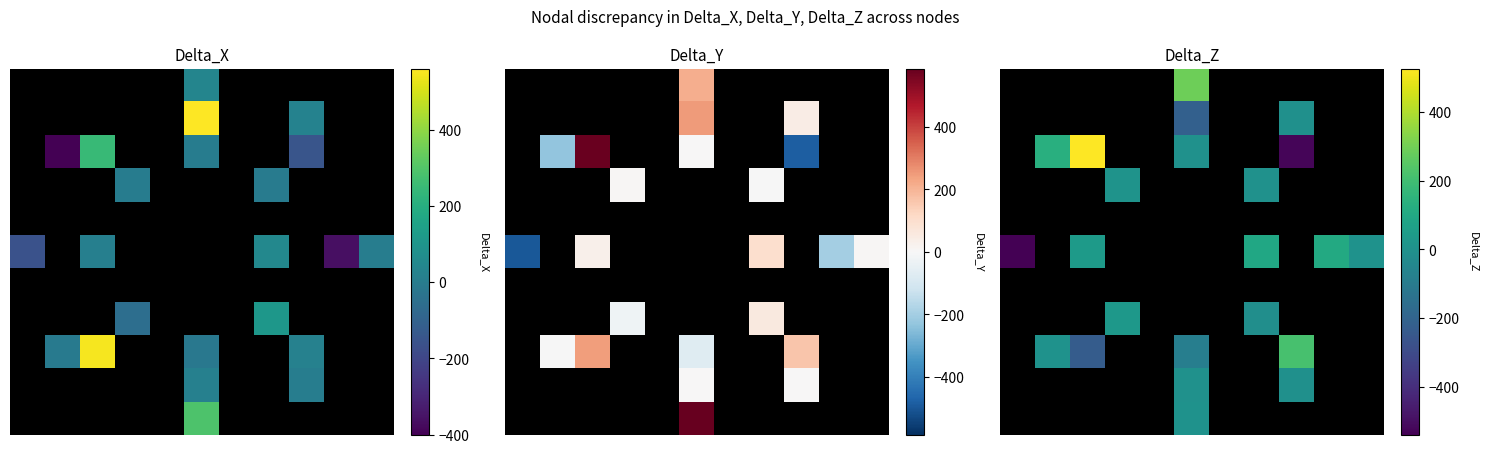

Between 3 and 8, which is larger?

8